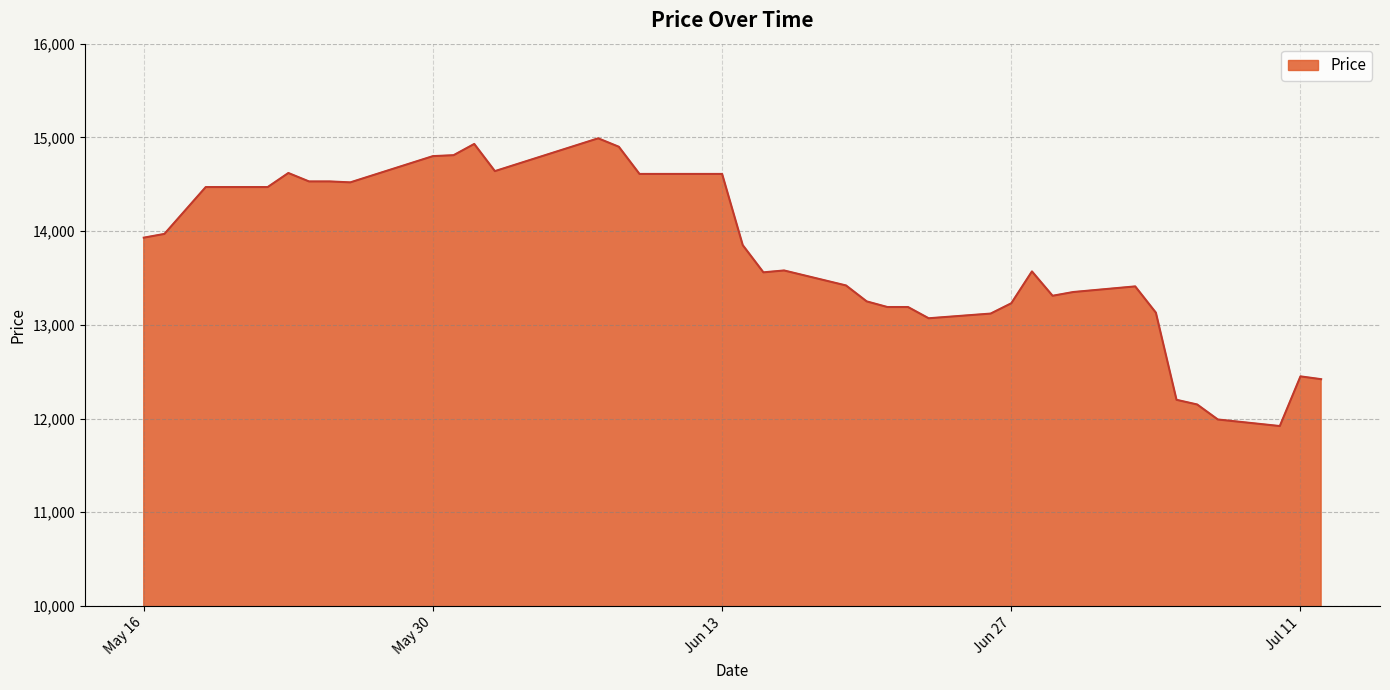

What is the difference between the maximum and minimum values?

3070